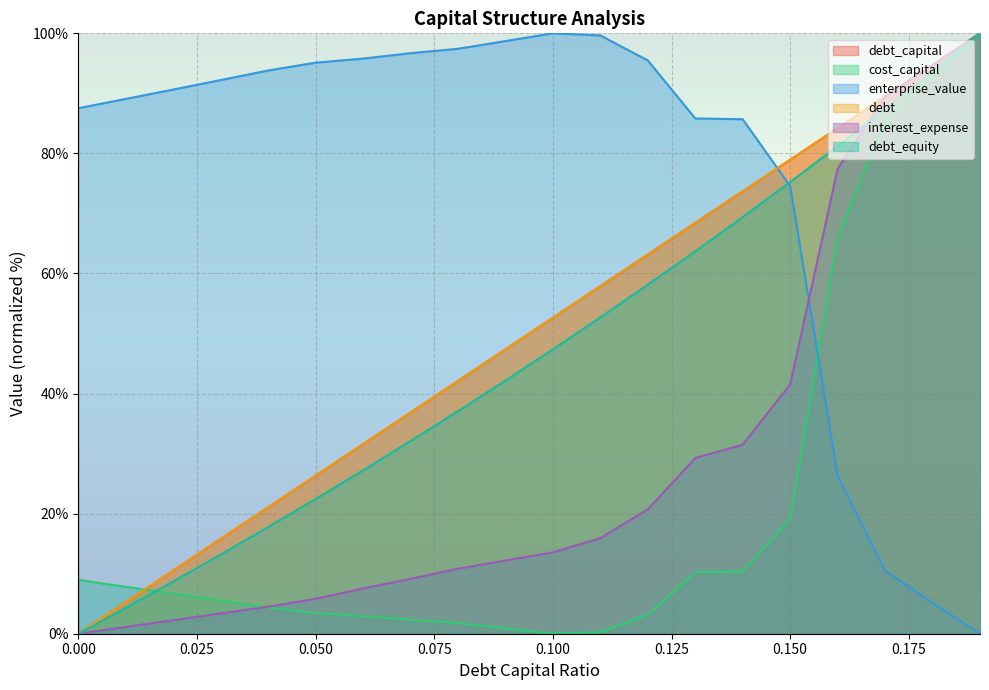

What is the label of the 15th point from the left?

0.14